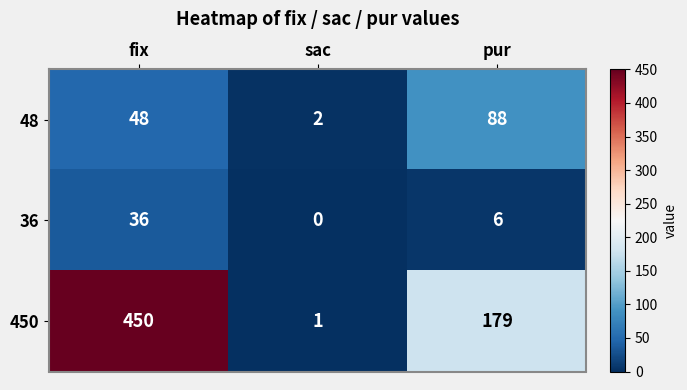

How many data points does each series have?

3